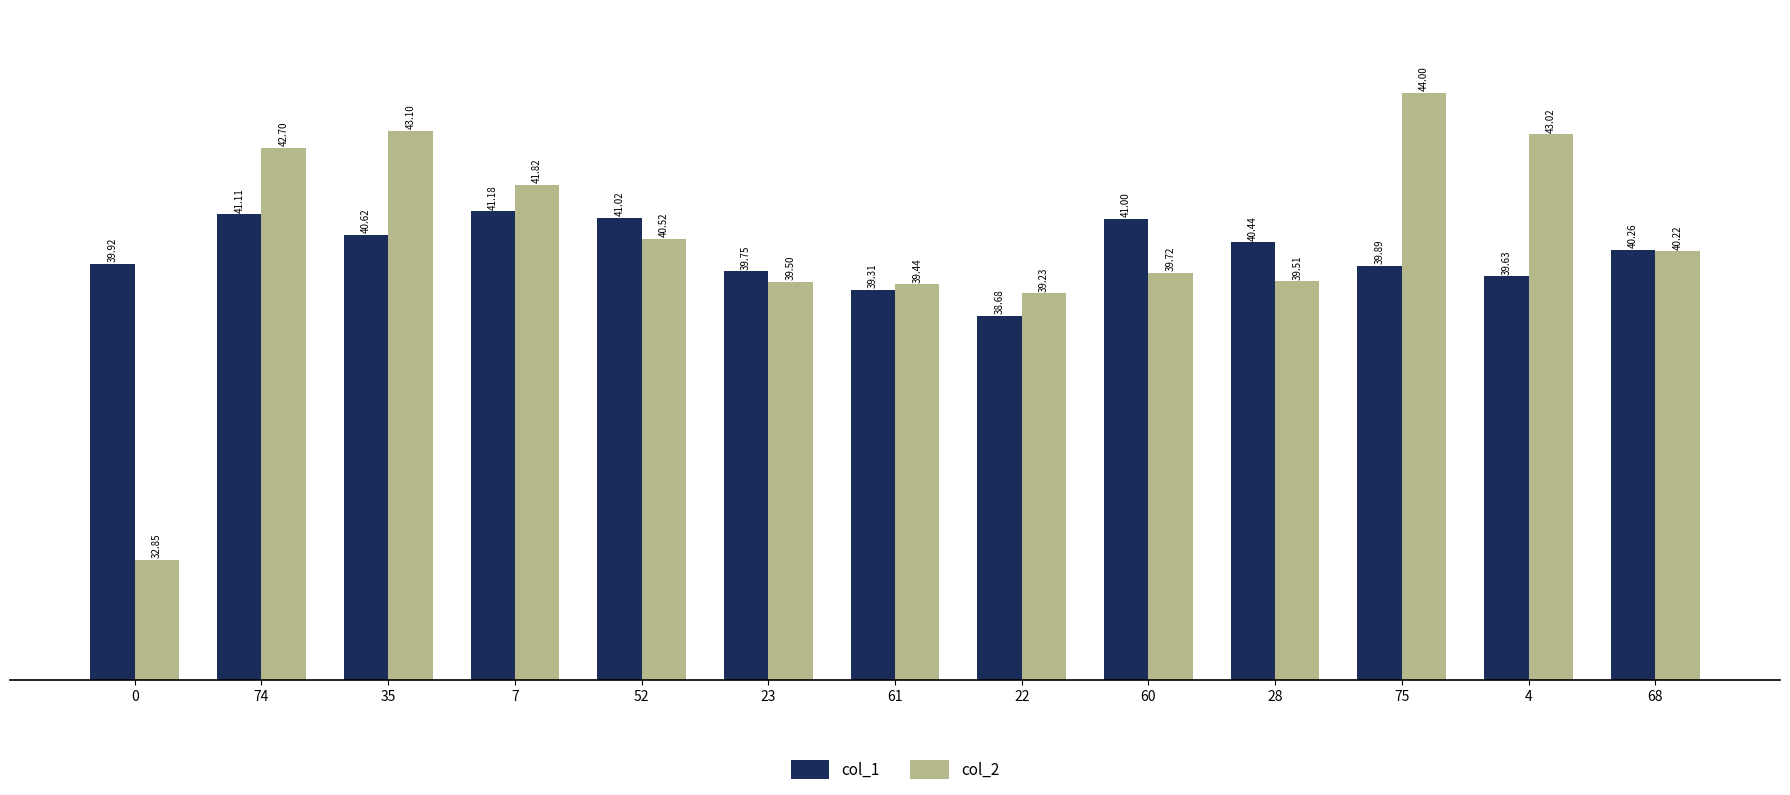

List the series in order of their peak value, lowest first.

col_1, col_2